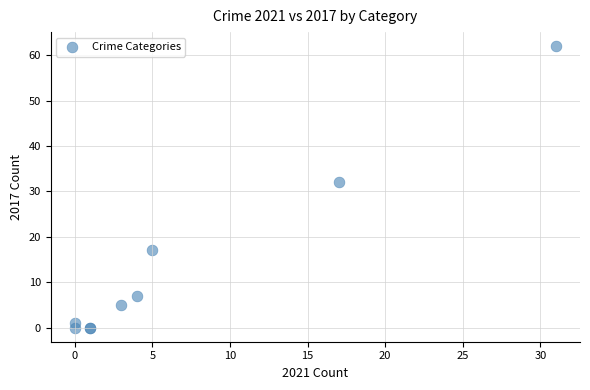

What Y value in the scatter plot is closest to 31?

32